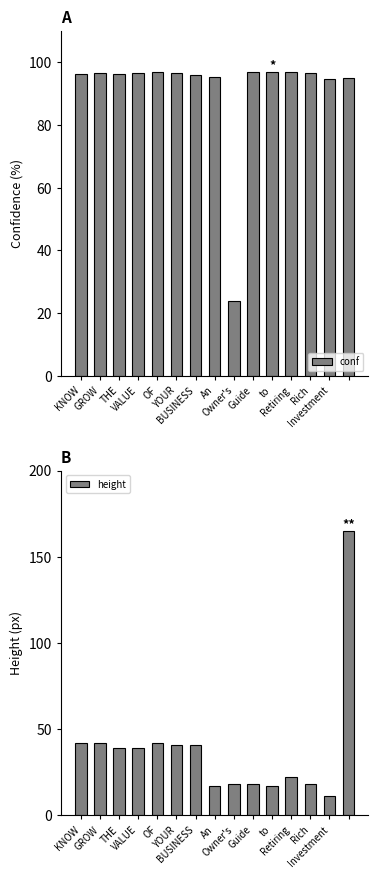

Between to and THE, which is larger?

to